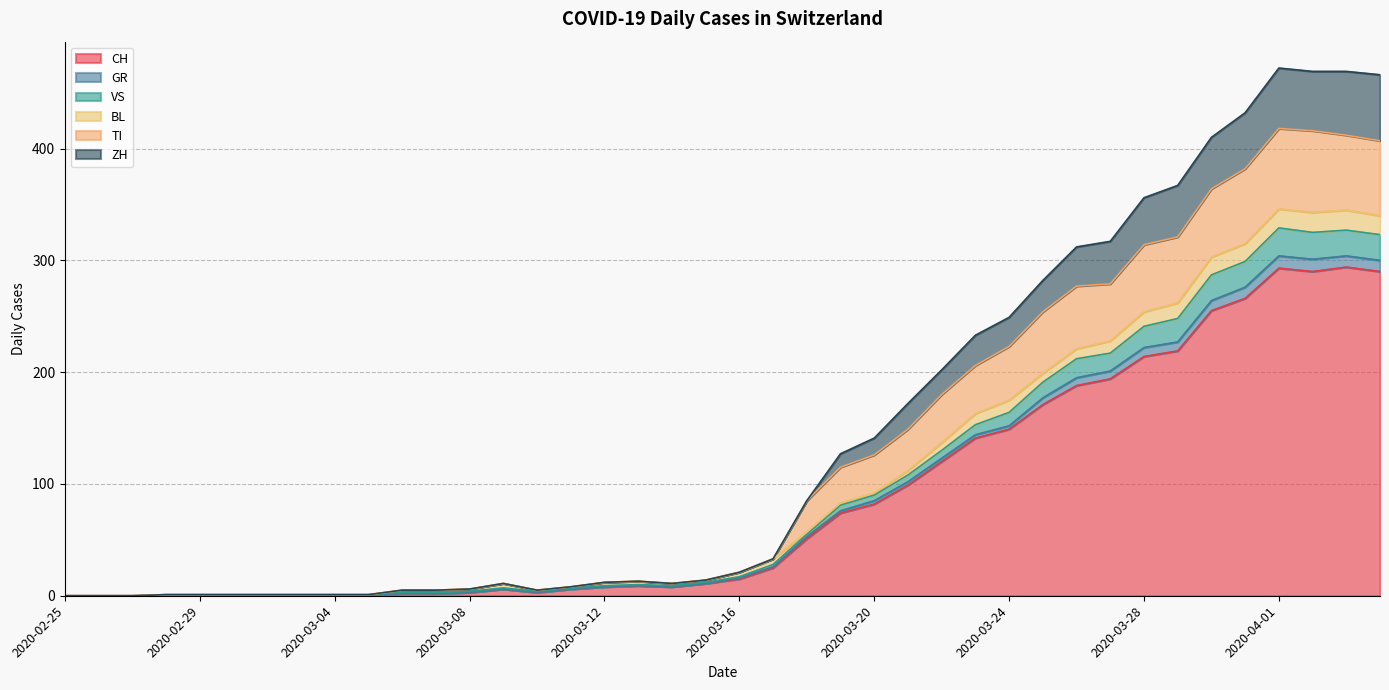

What is the highest value of the CH series?

294